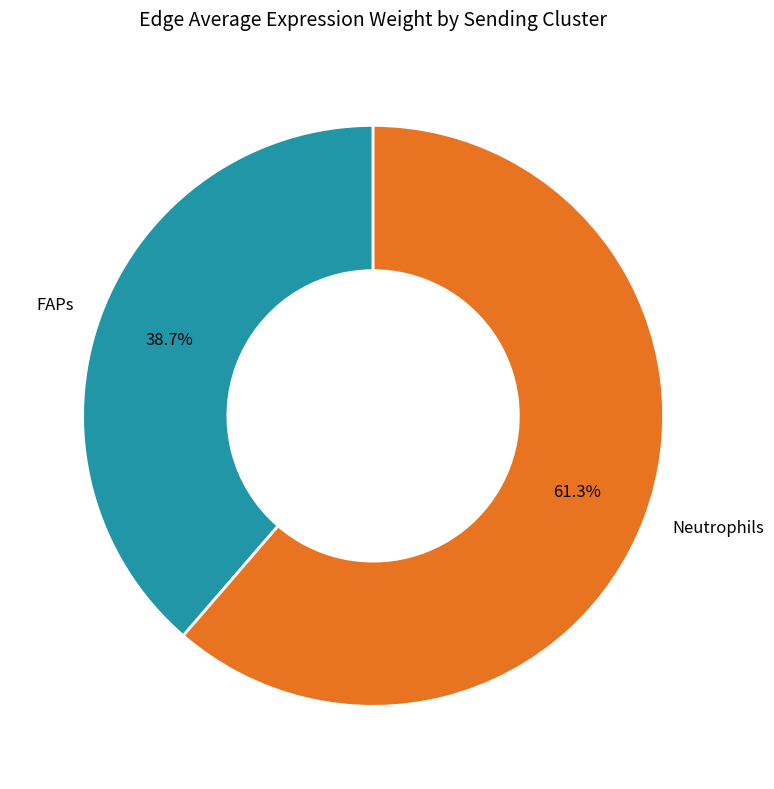

Do Neutrophils and FAPs together represent more than half of the pie?

Yes